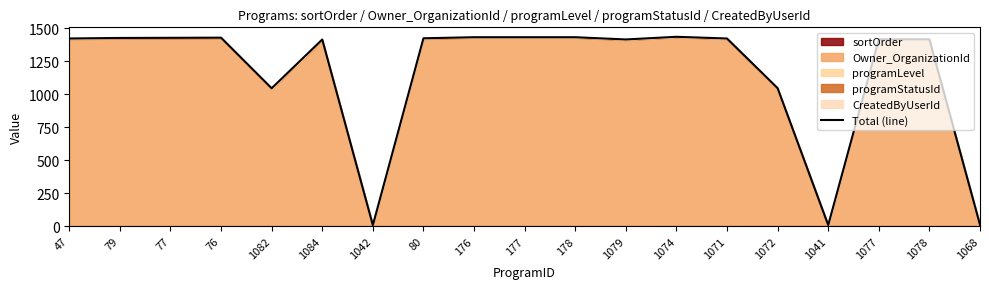

Reading left to right, what are all the values shown in this chart?

47=1421.0	79=1425.1	77=1426.2	76=1427.3	1082=1044.4	1084=1413.5	1042=7.6	80=1422.7	176=1430.7	177=1430.7	178=1430.7	1079=1413.8	1074=1433.9	1071=1421.0	1072=1045.1	1041=8.2	1077=1414.3	1078=1414.4	1068=10.5